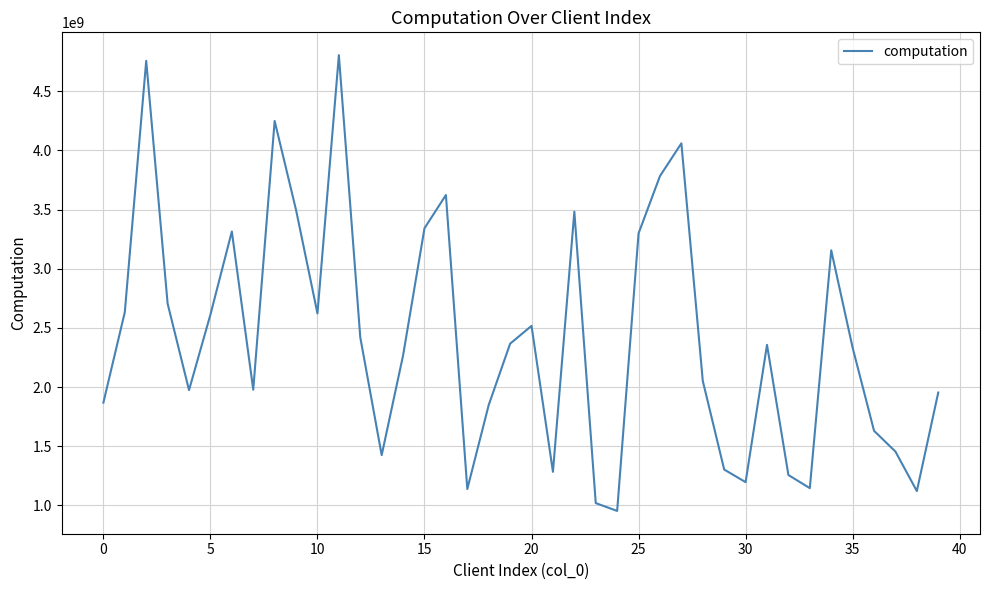

What is the greatest value displayed?

4804746231.5